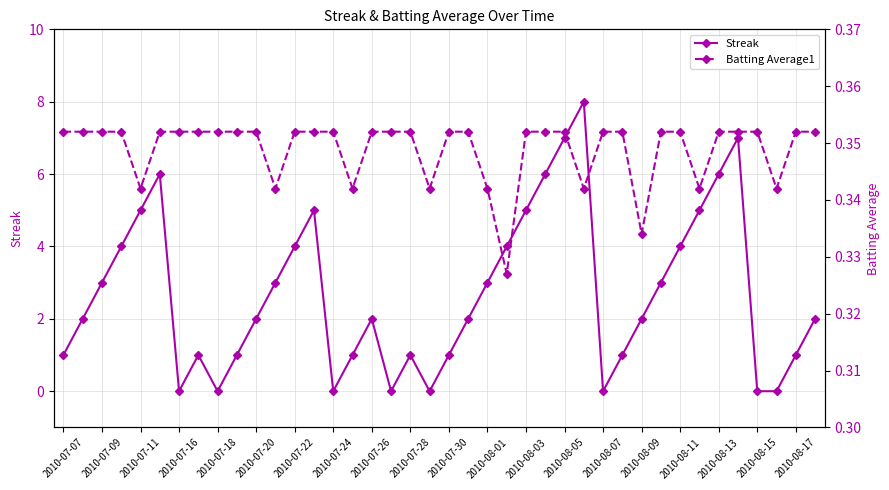

The value of Streak at 2010-07-18 is 0. True or false?

True